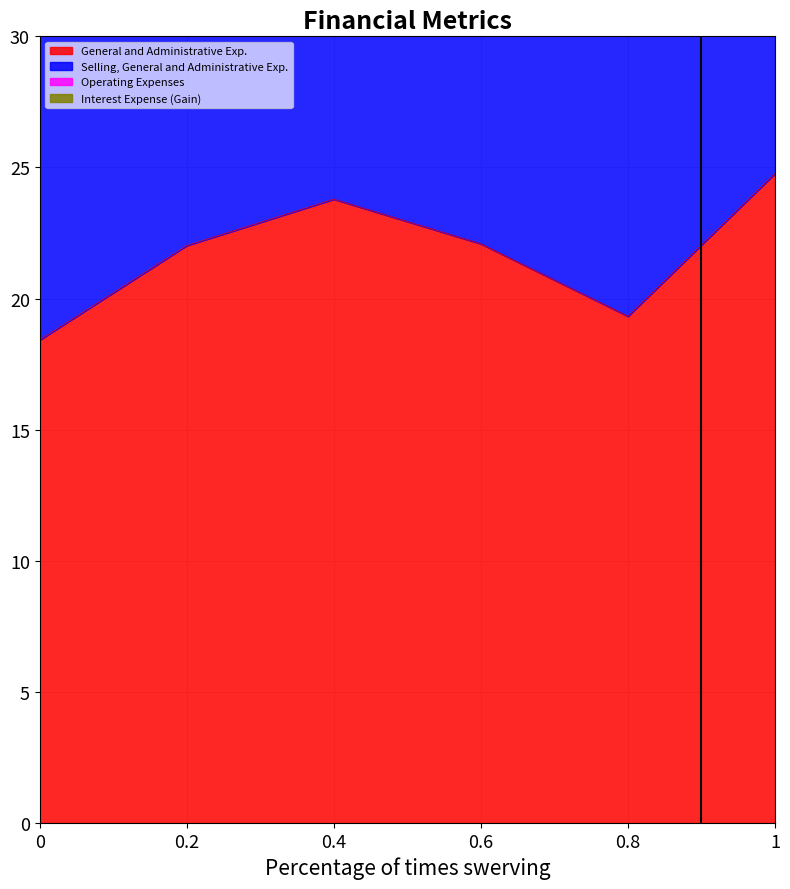

Which series has the largest total across all categories?

Selling, General and Administrative Exp.